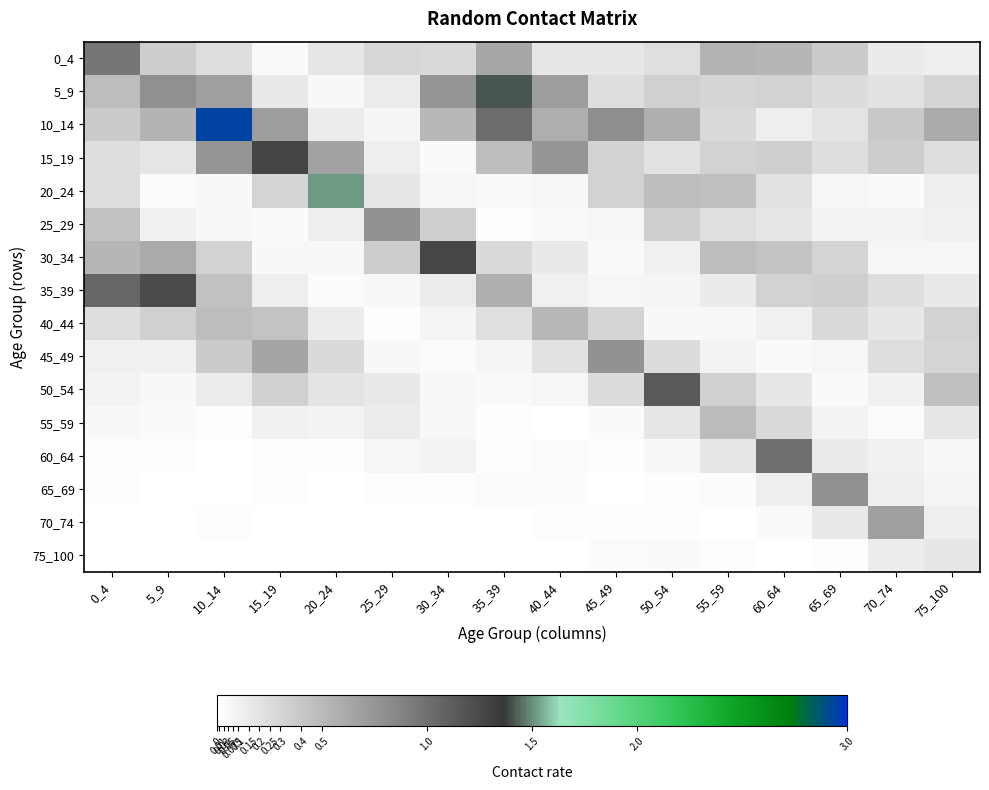

At 55_59, list the series in order from largest to smallest.

0_4, 55_59, 30_34, 20_24, 50_54, 15_19, 5_9, 10_14, 25_29, 60_64, 35_39, 45_49, 40_44, 65_69, 75_100, 70_74